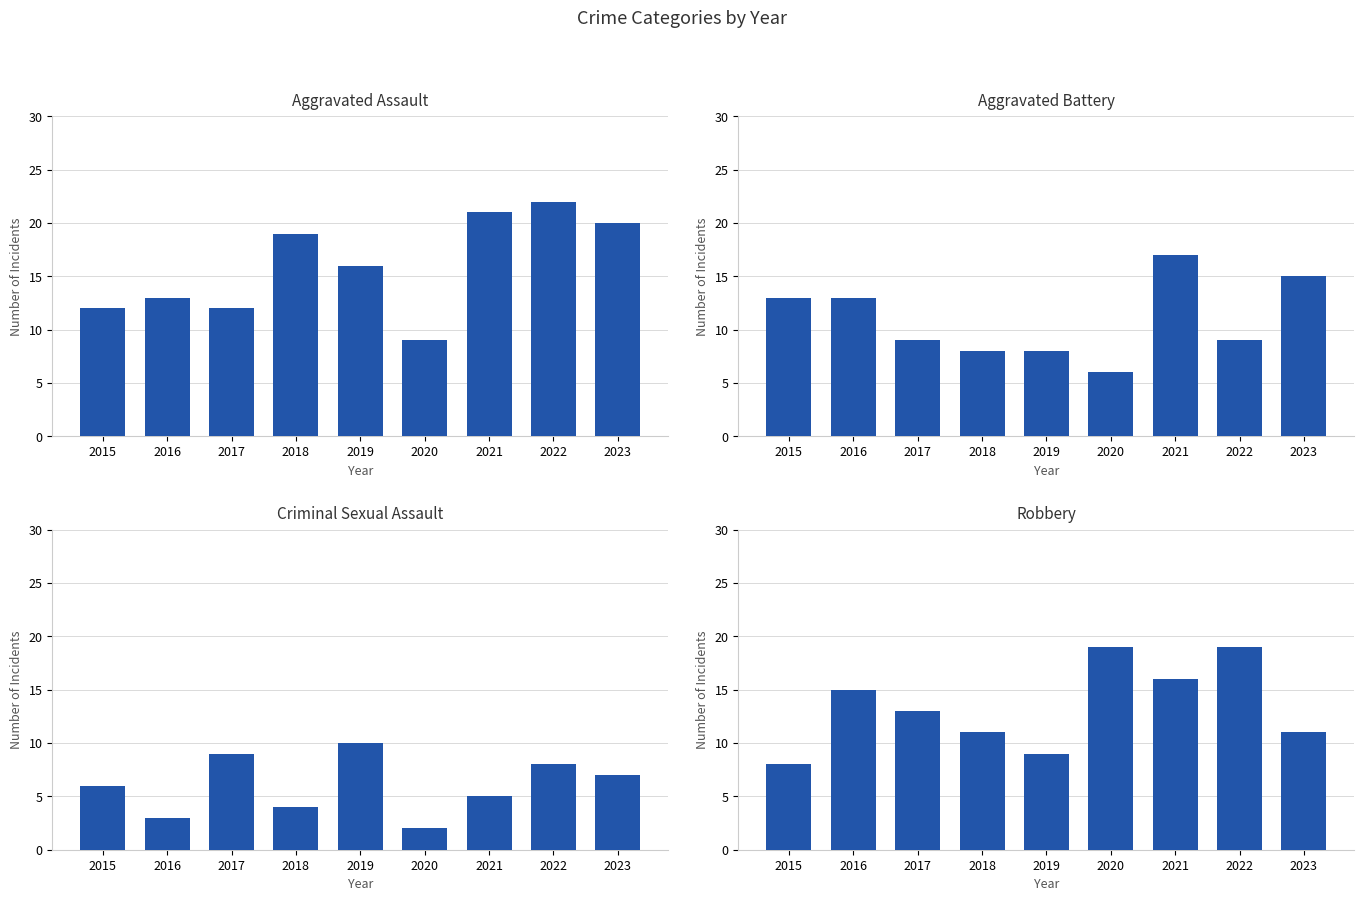

Reading right to left, what are all the values shown in this chart?

Aggravated Assault: 2023=20	2022=22	2021=21	2020=9	2019=16	2018=19	2017=12	2016=13	2015=12
Aggravated Battery: 2023=15	2022=9	2021=17	2020=6	2019=8	2018=8	2017=9	2016=13	2015=13
Criminal Sexual Assault: 2023=7	2022=8	2021=5	2020=2	2019=10	2018=4	2017=9	2016=3	2015=6
Robbery: 2023=11	2022=19	2021=16	2020=19	2019=9	2018=11	2017=13	2016=15	2015=8